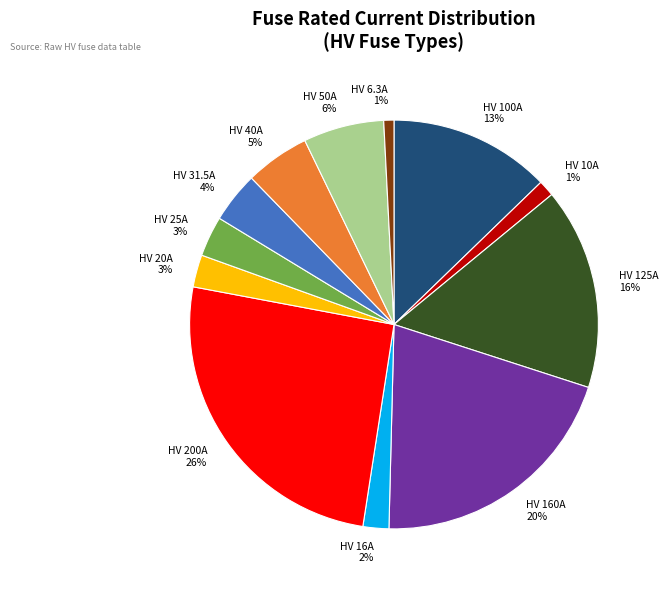

How many slices are in this pie chart?

12